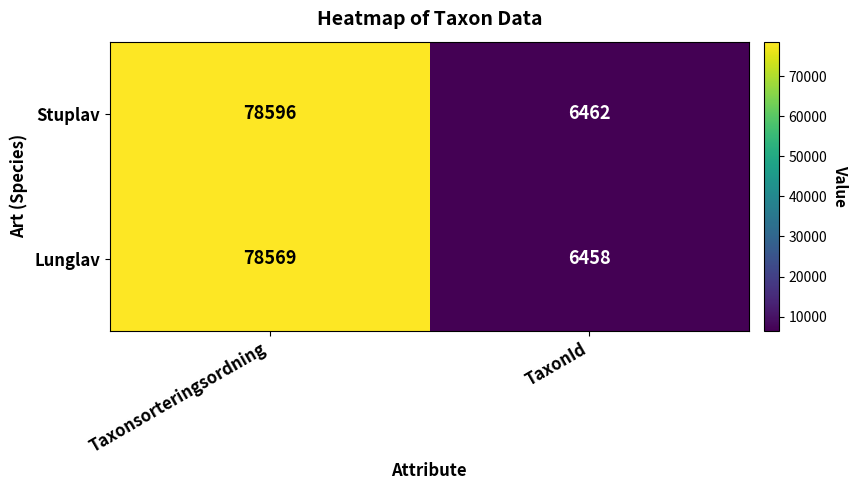

What is the difference between the maximum and minimum values in the Stuplav series?

72134